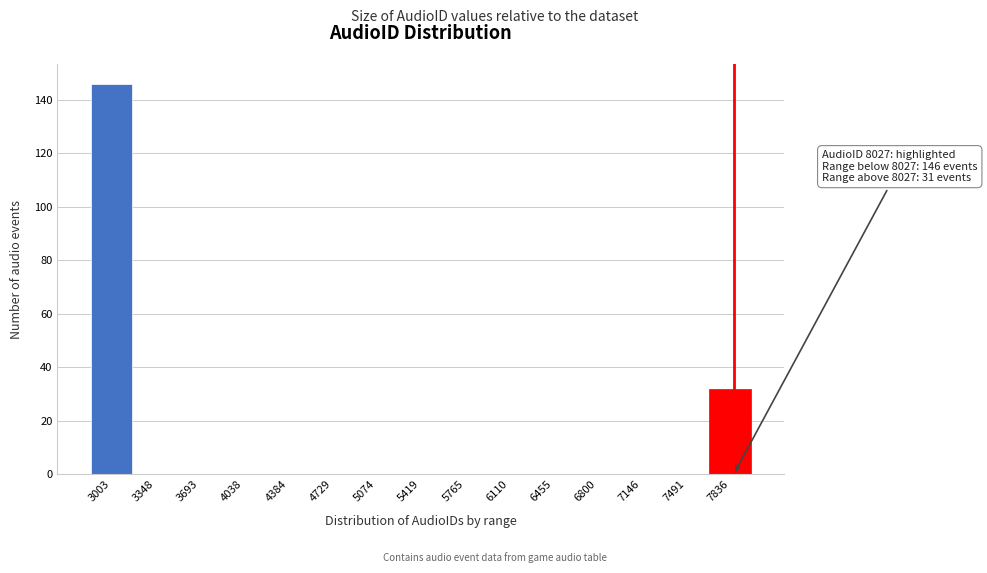

Reading left to right, extract all data points from this chart.

3003=146	3348=0	3693=0	4038=0	4384=0	4729=0	5074=0	5419=0	5765=0	6110=0	6455=0	6800=0	7146=0	7491=0	7836=32